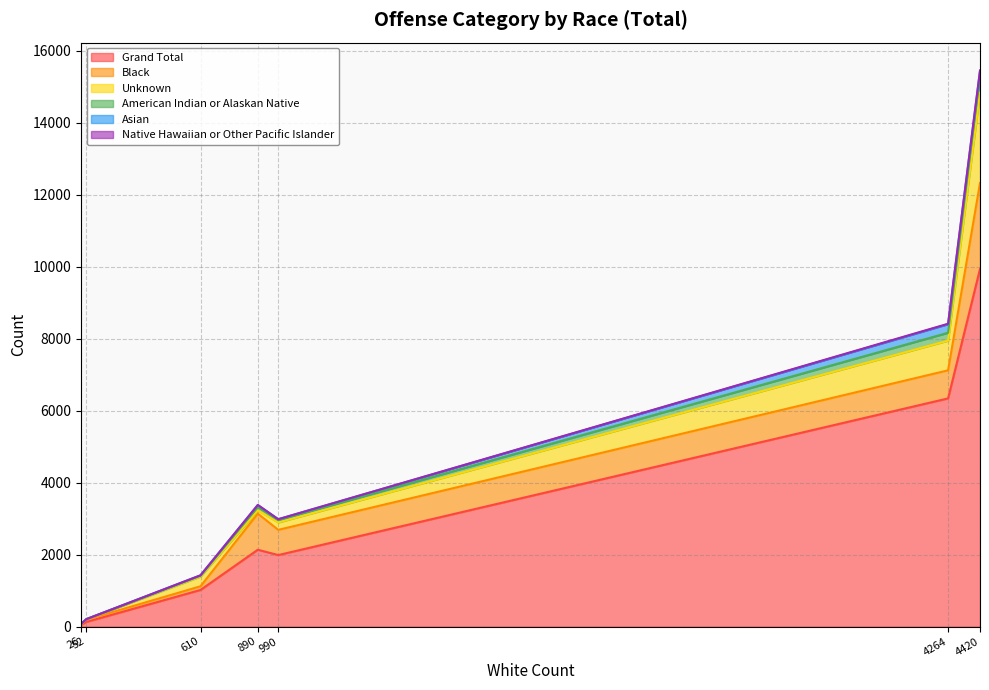

Is it true that Grand Total equals 9934 at 4420?

True